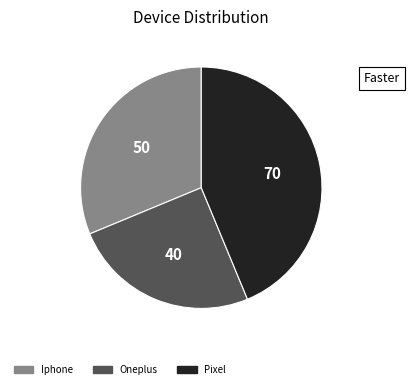

The Oneplus slice represents 25% of the pie. True or false?

True